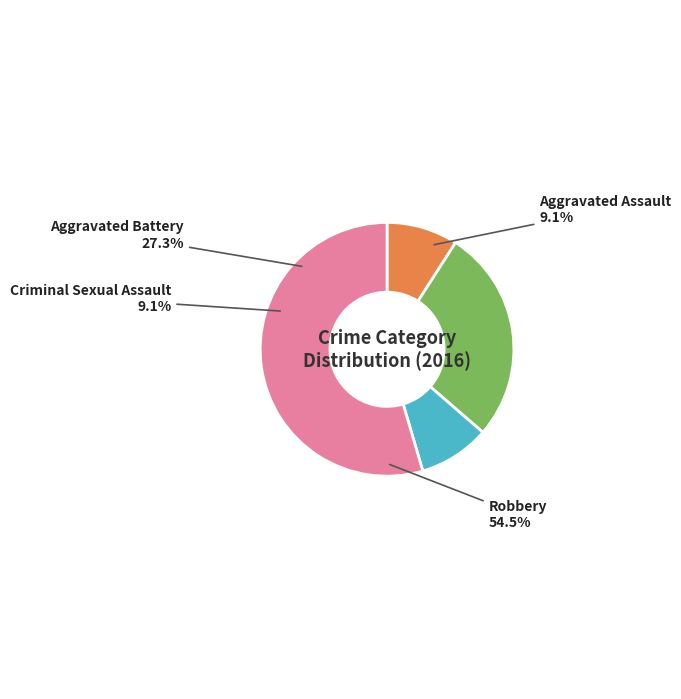

To the nearest percent, what percentage of the pie is Aggravated Battery?

27%